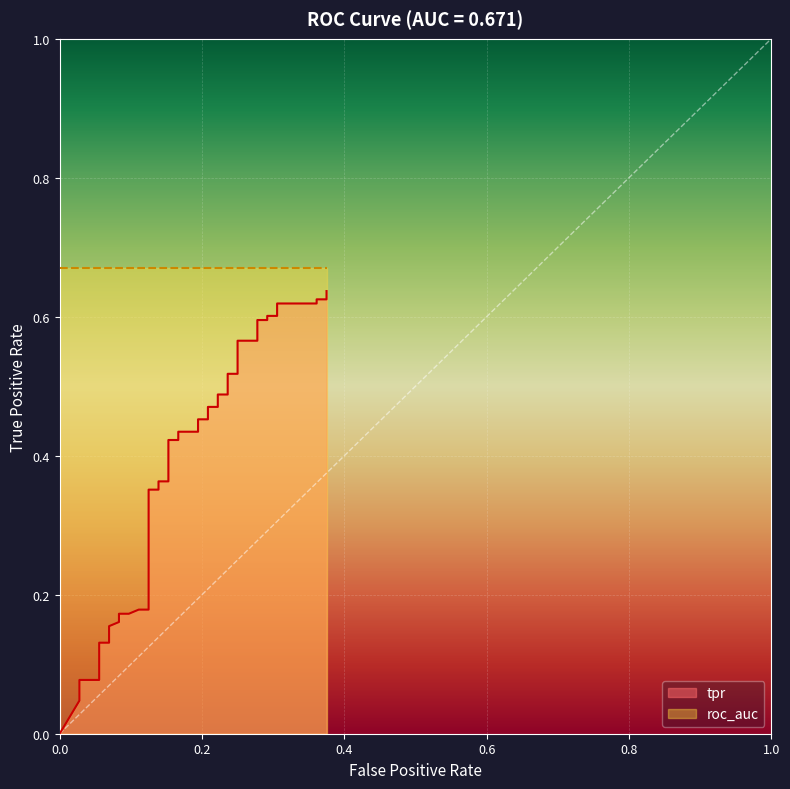

What is the greatest value displayed?

0.6